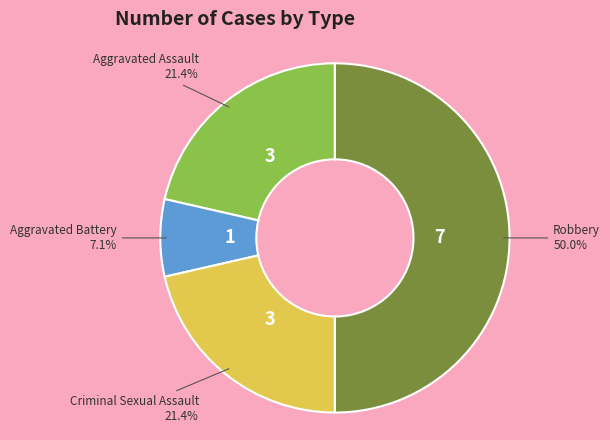

Is it true that Criminal Sexual Assault is 35% of the pie?

False